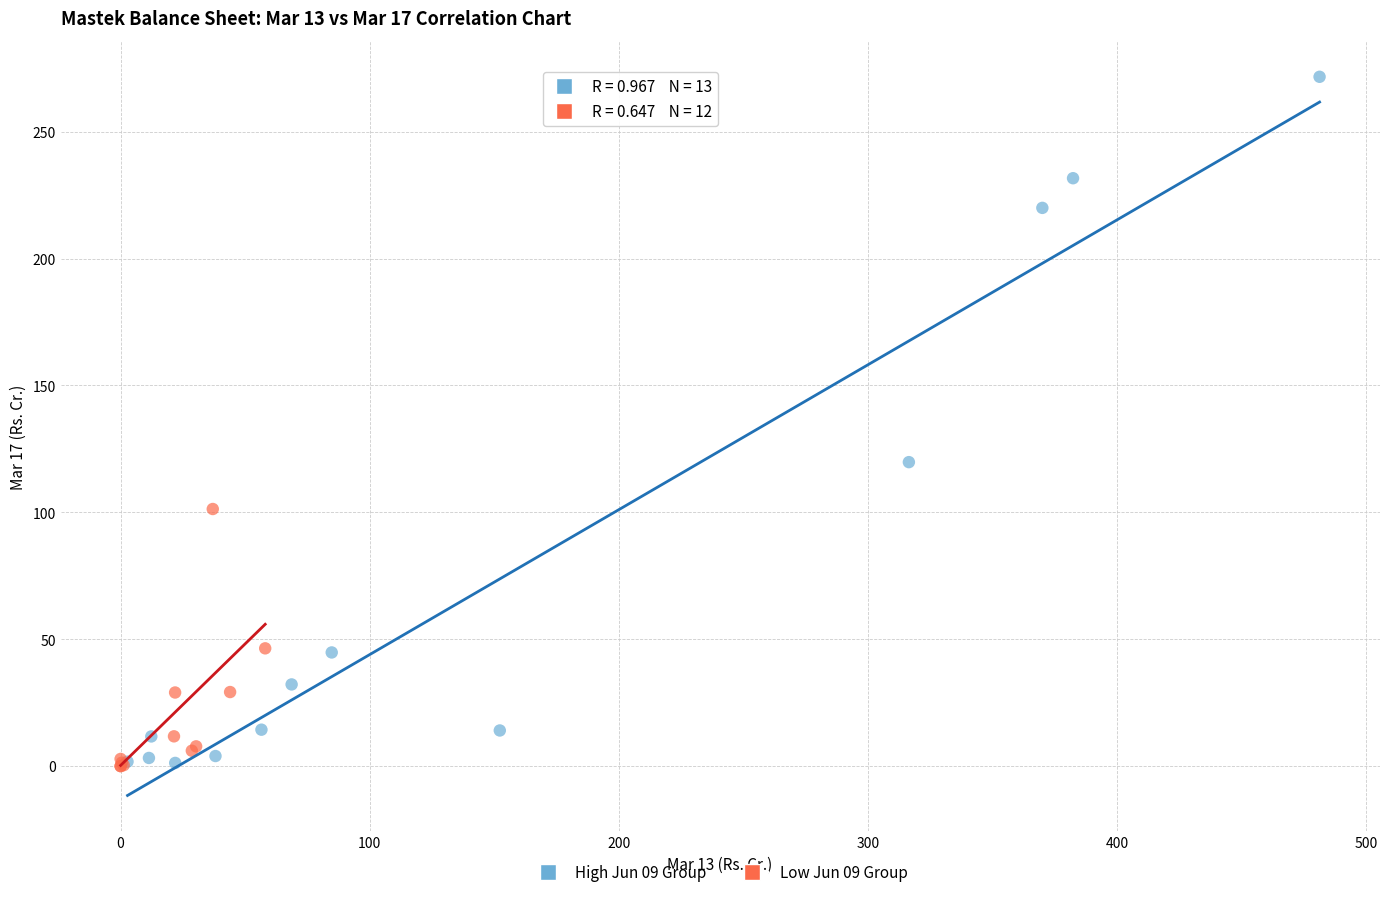

Which series contains the highest Y value?

High Jun 09 Group